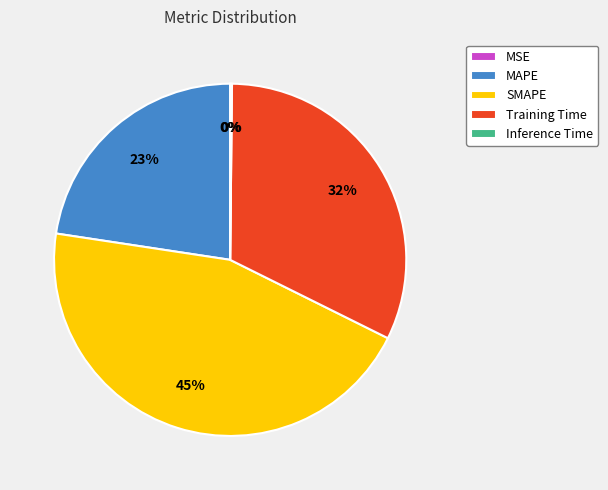

To the nearest percent, what is the difference between the MAPE and SMAPE slice percentages?

22%